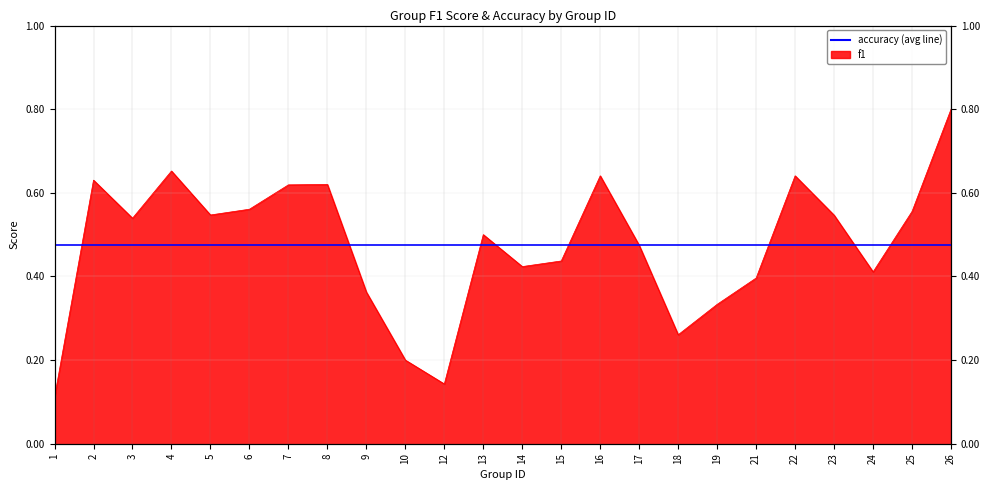

Read the f1 value at 21.

0.4